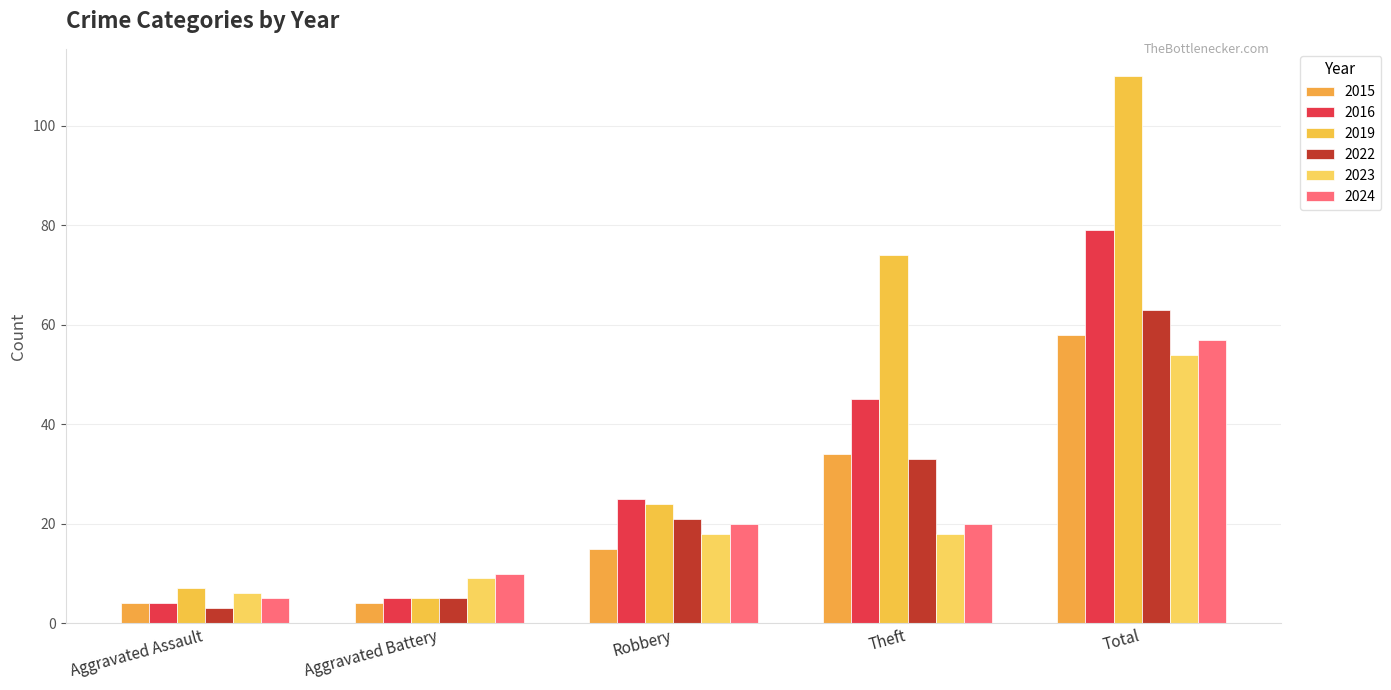

Reading right to left, what are all the values shown in this chart?

2015: 58	34	15	4	4
2016: 79	45	25	5	4
2019: 110	74	24	5	7
2022: 63	33	21	5	3
2023: 54	18	18	9	6
2024: 57	20	20	10	5